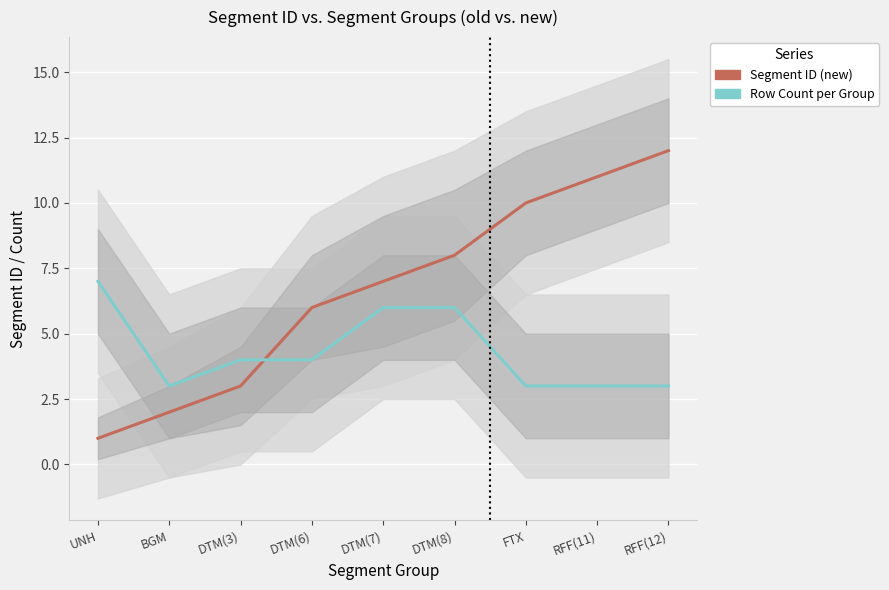

Which series has the largest range (max minus min)?

Segment ID (new)